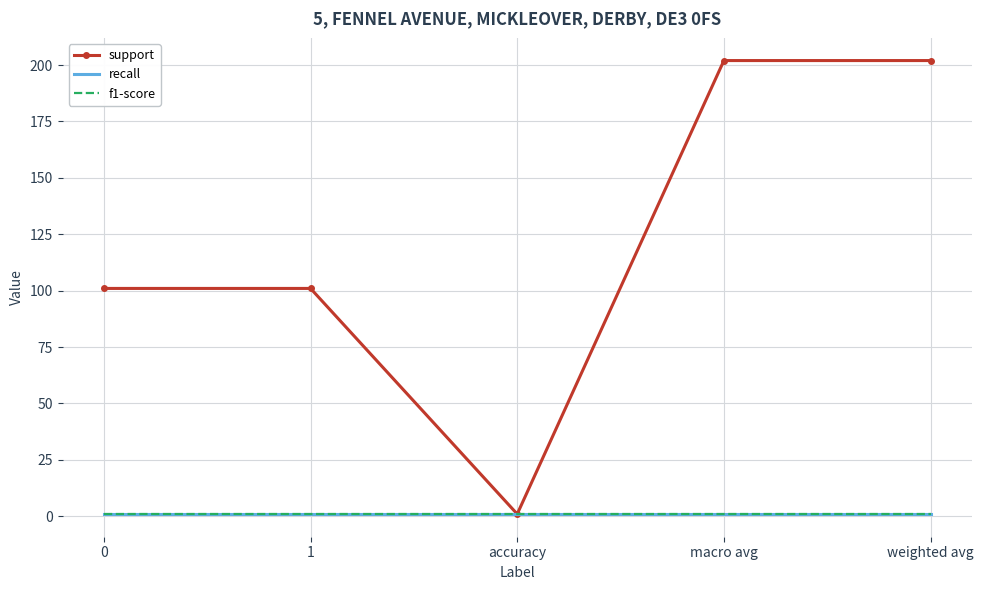

At how many categories does at least one series exceed 67?

4